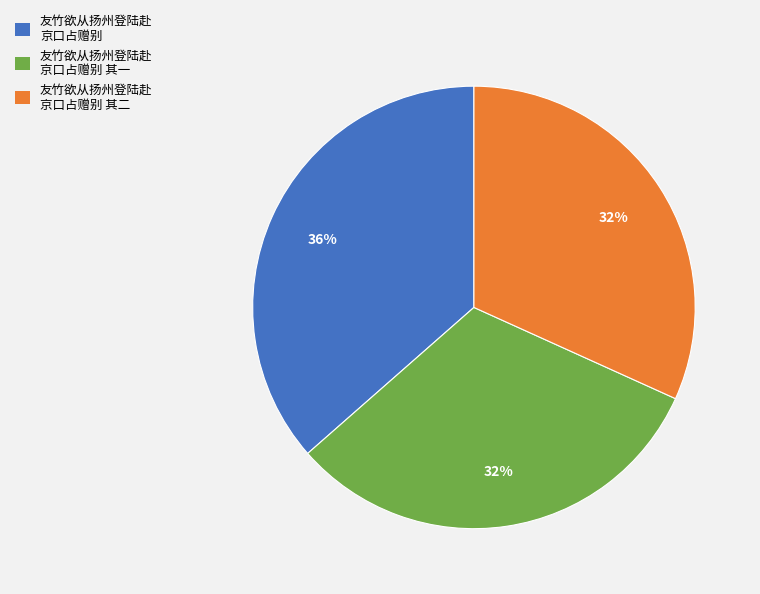

What percentage is the 友竹欲从扬州登陆赴 京口占赠别 slice, to the nearest percent?

36%